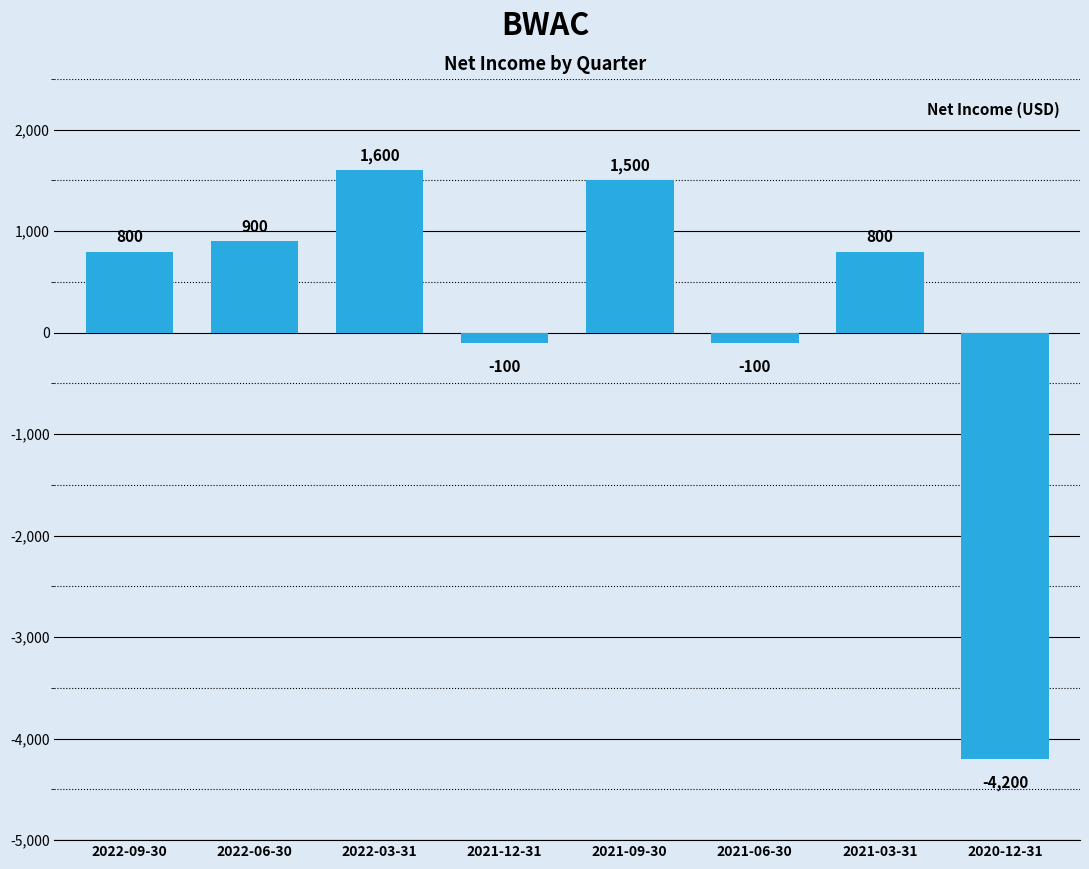

The chart shows a value of -100 at 2021-06-30. True or false?

True